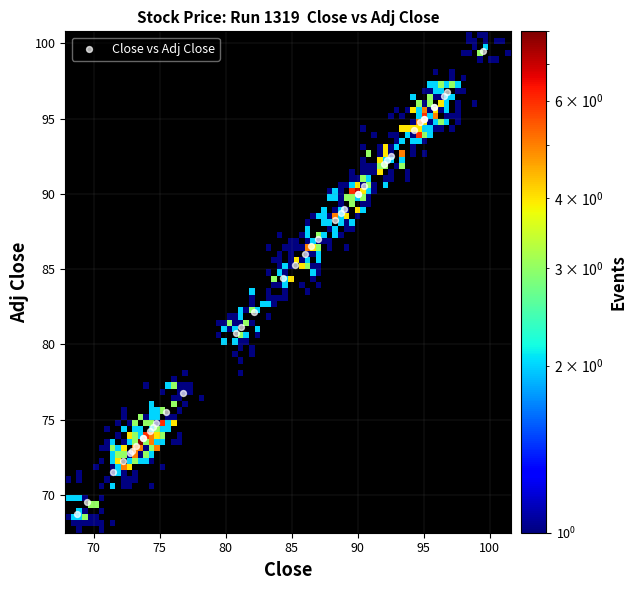

What Y value in the scatter plot is closest to 84?

84.4